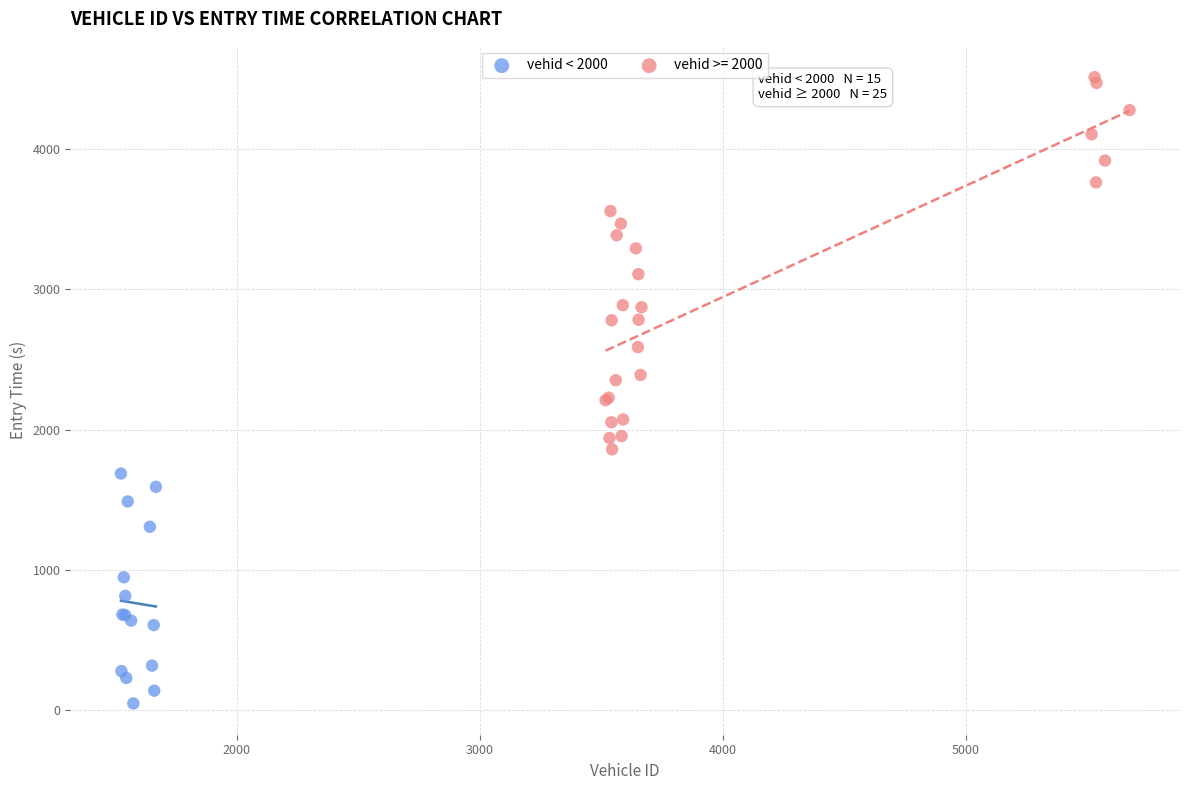

Which series has the largest Y range (max minus min)?

vehid >= 2000